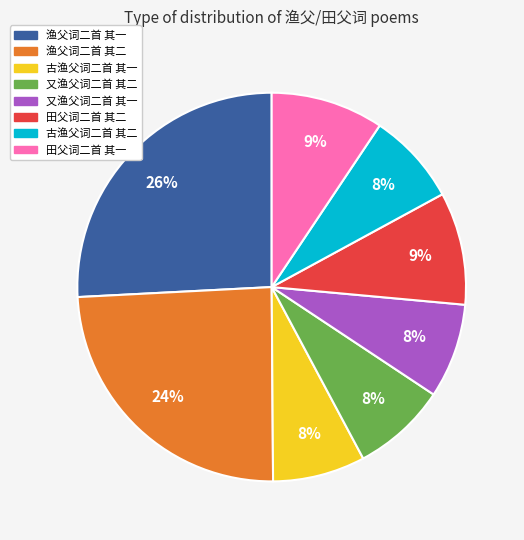

Which slice is the largest?

渔父词二首 其一